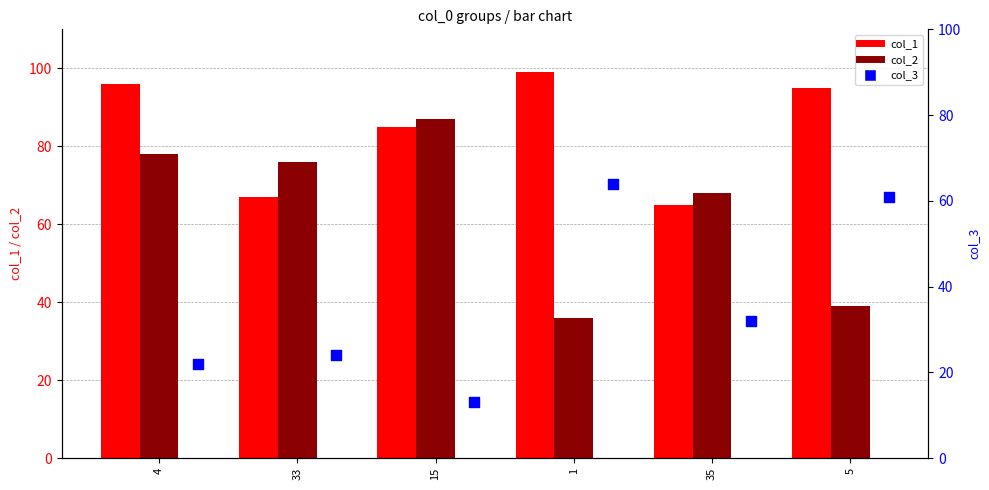

Which series contains the highest Y value?

col_1